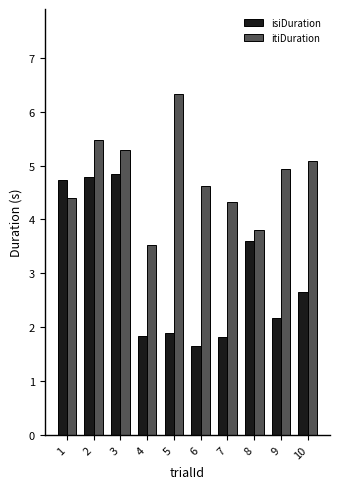

What is the total value across all series at 10?

7.8